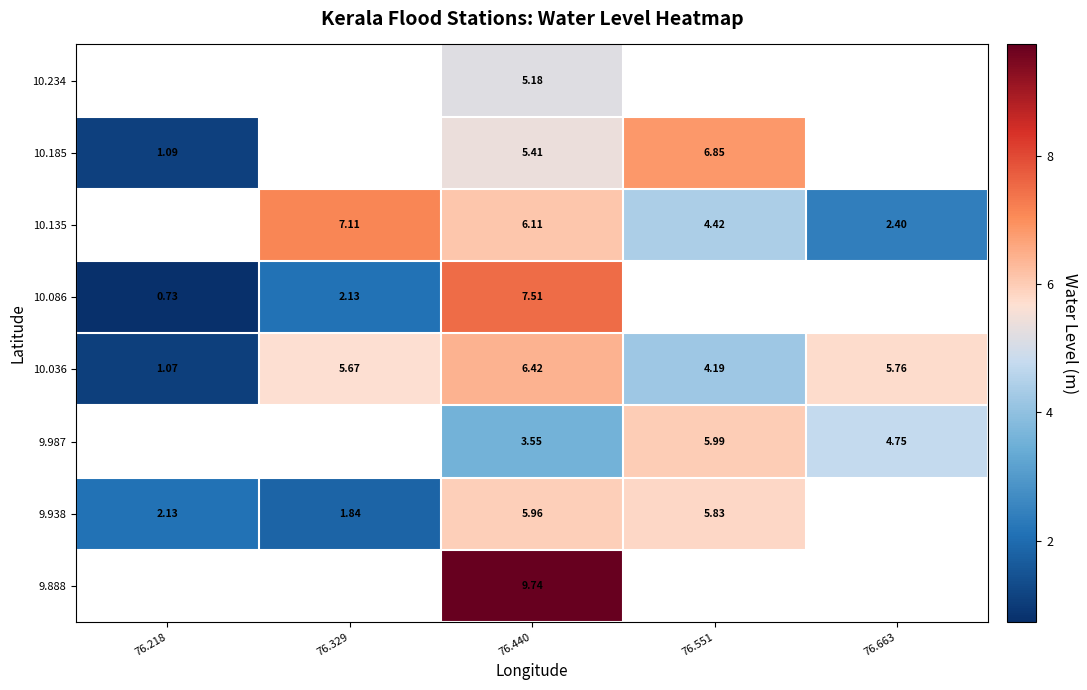

Is the value of 10.135 at 76.663 greater than the value of 10.234 at 76.440?

No